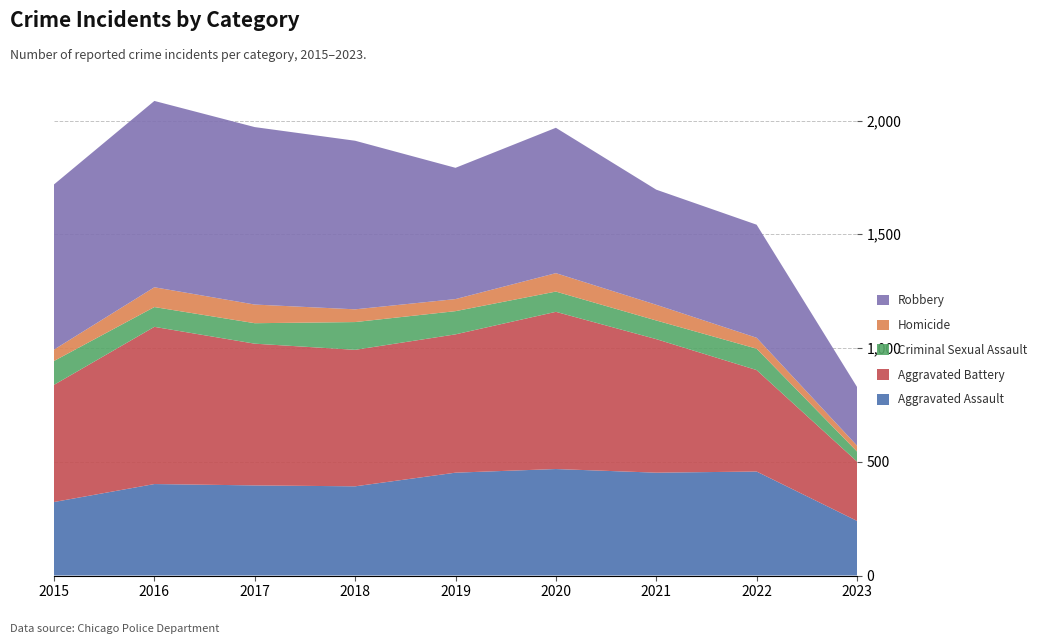

Reading left to right, extract all data points from this chart.

Aggravated Assault: 2015=323	2016=402	2017=396	2018=392	2019=452	2020=468	2021=452	2022=457	2023=240
Aggravated Battery: 2015=515	2016=691	2017=623	2018=600	2019=608	2020=691	2021=587	2022=446	2023=261
Criminal Sexual Assault: 2015=105	2016=87	2017=90	2018=122	2019=102	2020=89	2021=82	2022=94	2023=44
Homicide: 2015=50	2016=87	2017=82	2018=56	2019=53	2020=81	2021=69	2022=48	2023=26
Robbery: 2015=726	2016=819	2017=780	2018=741	2019=577	2020=639	2021=506	2022=497	2023=258